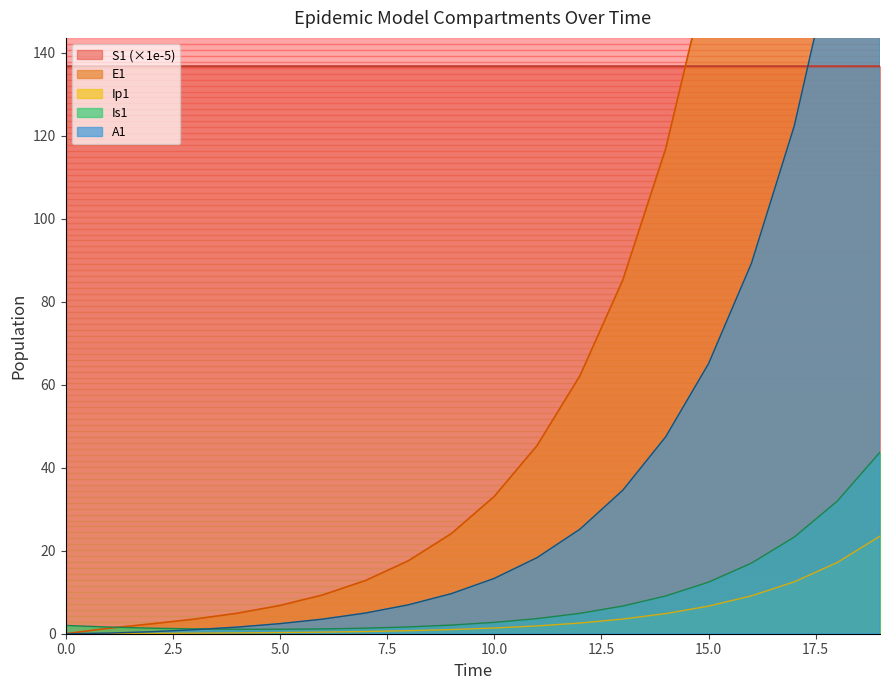

At how many categories does at least one series exceed 456?

1